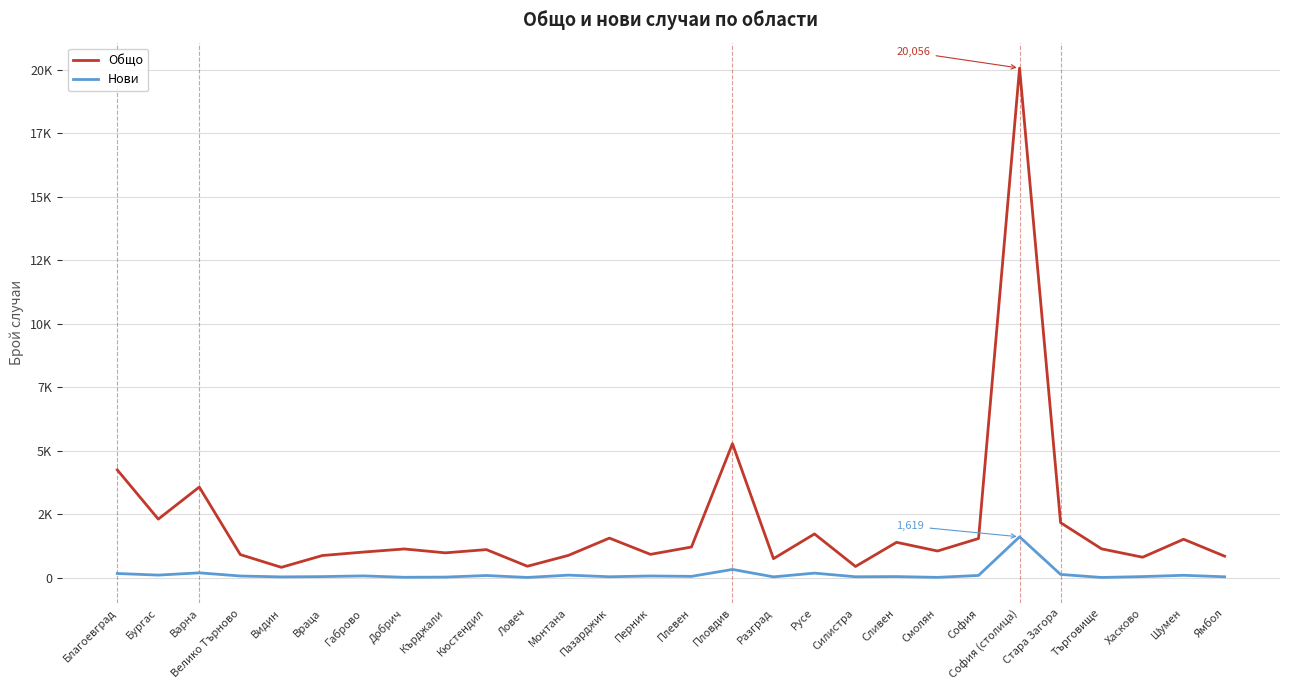

What is the maximum value shown in the chart?

20056